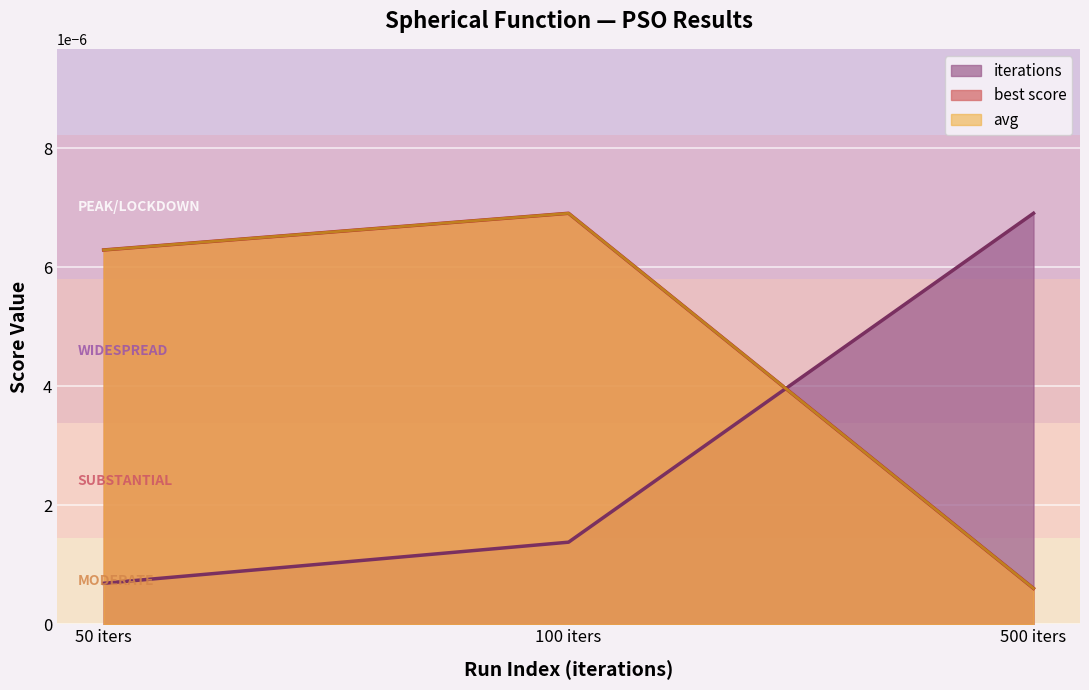

What are all the series names shown in the legend?

iterations, best score, avg